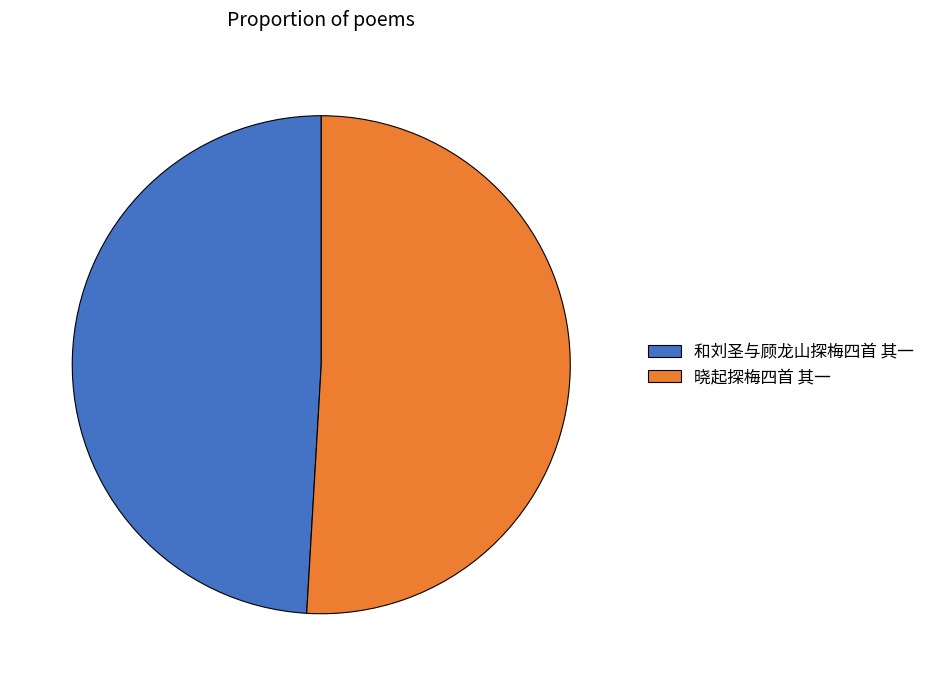

Which category has the smallest portion of the pie?

和刘圣与顾龙山探梅四首 其一